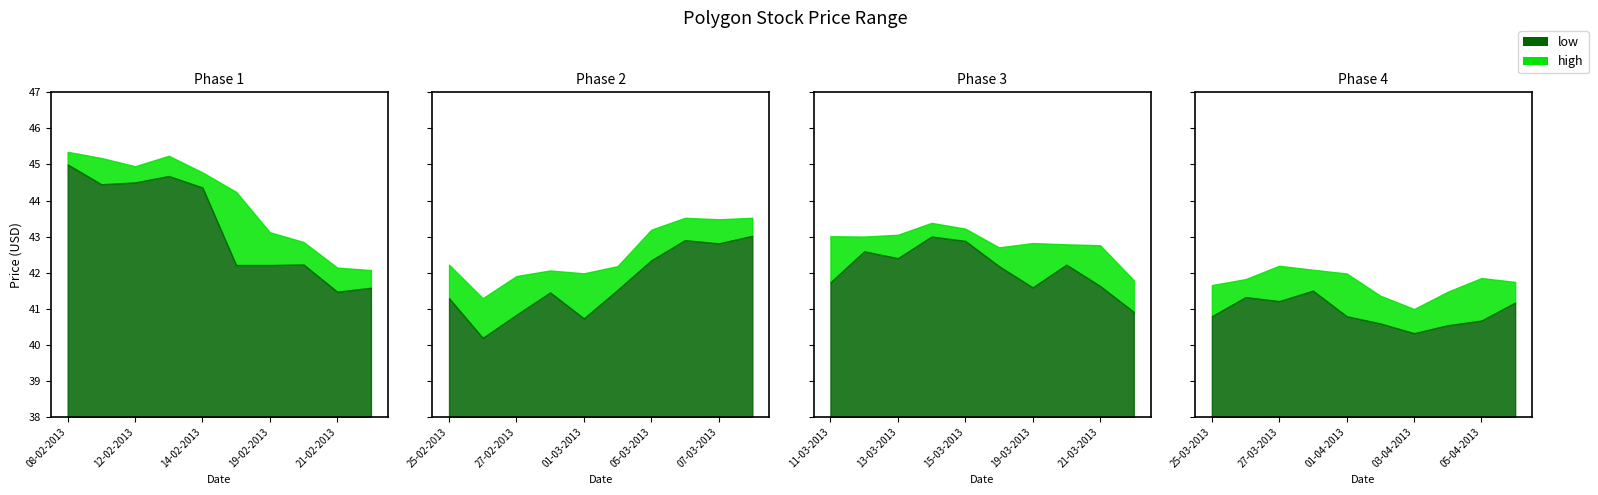

How many lines are shown in the chart?

2